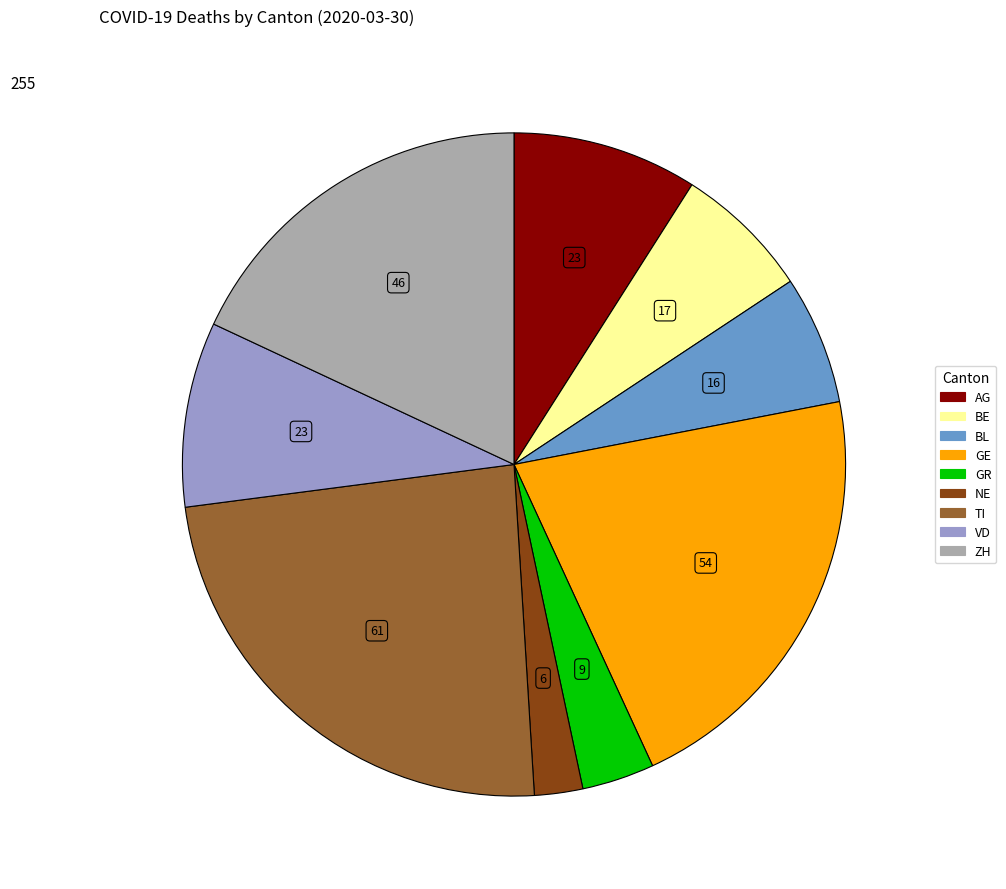

Is there a majority slice in this chart?

No